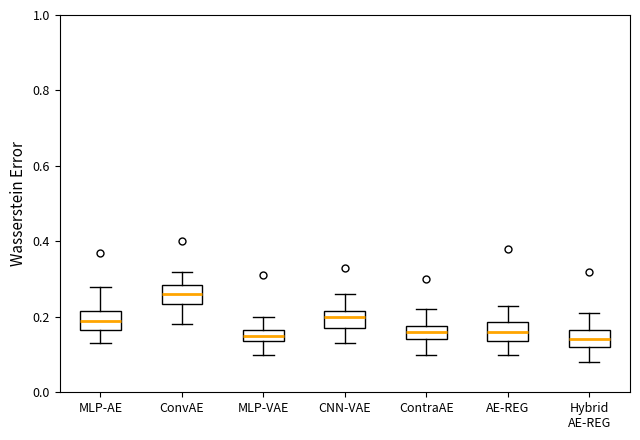

Where does the median line of the box for CNN-VAE sit on the y-axis? The values are not printed on the chart, so give them approximately, as read against the axis.

0.20